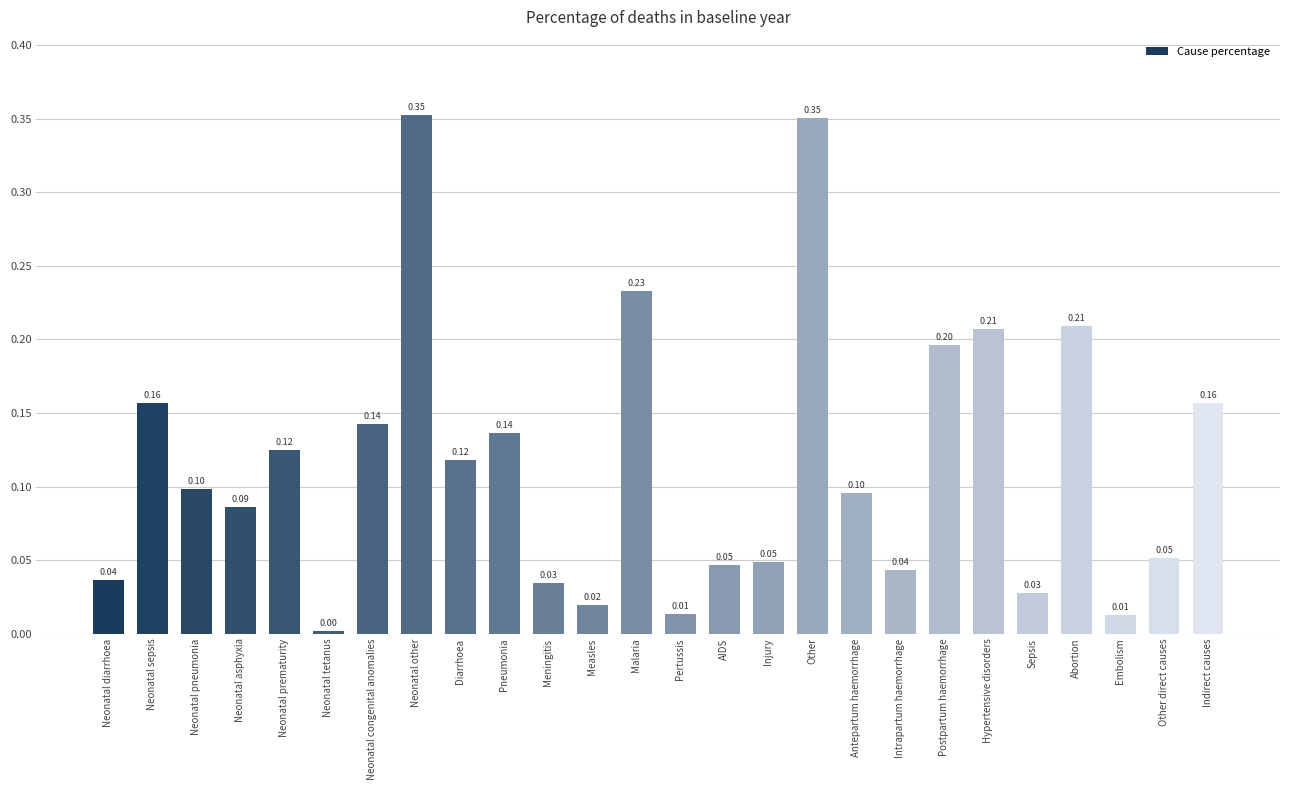

How many distinct data groups are displayed?

1